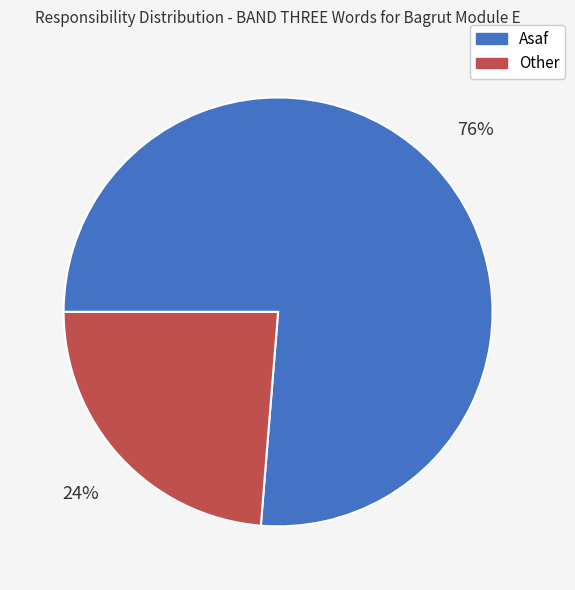

Do Asaf and Other together represent more than half of the pie?

Yes